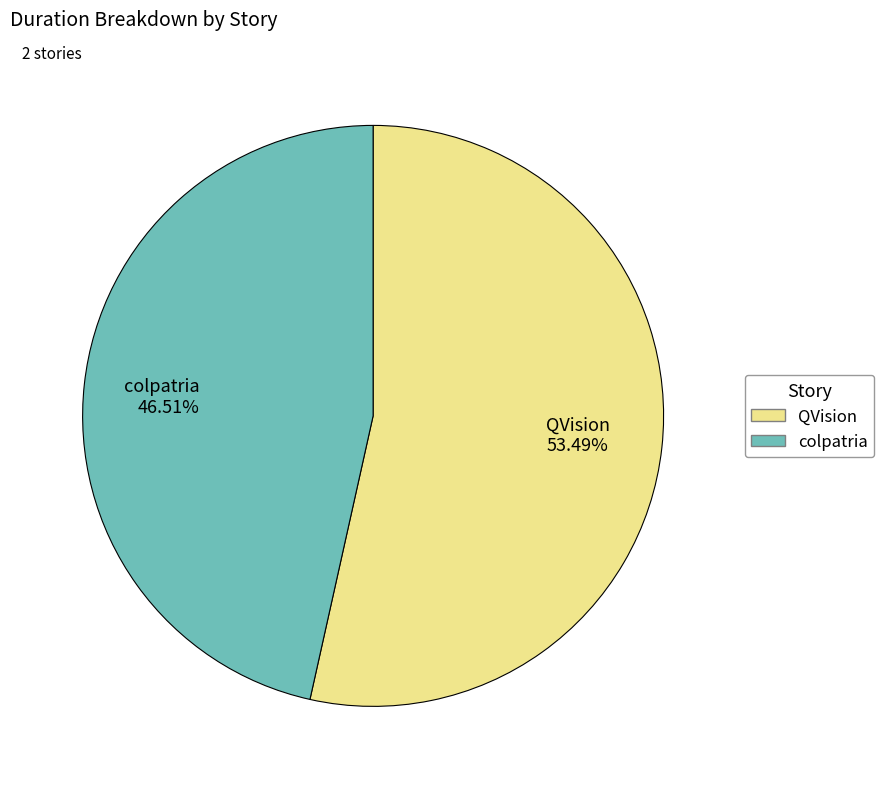

Is the sum of QVision and colpatria greater than half?

Yes